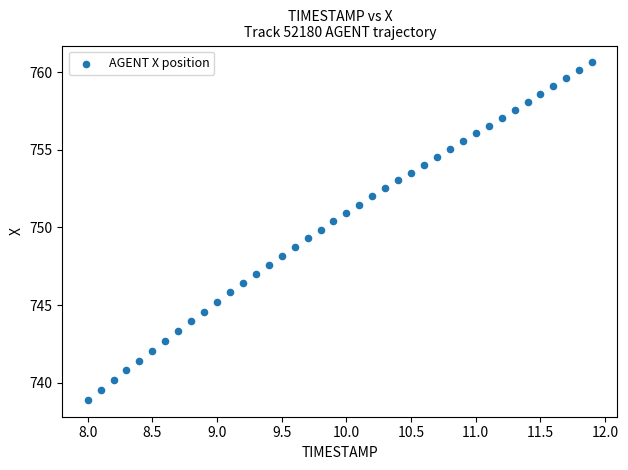

What is the range of Y values (max minus min)?

21.7